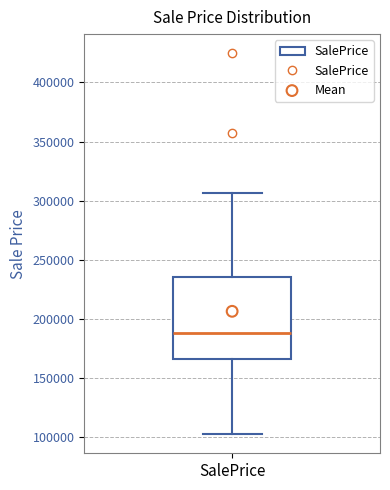

Read this box plot against the y-axis: the position of the median line, the range covered by the box, and the ends of both whiskers. The values are not printed on the chart, so give them approximately, as read against the axis.

median 190000, box 165000 to 235000, whiskers 100000 to 305000